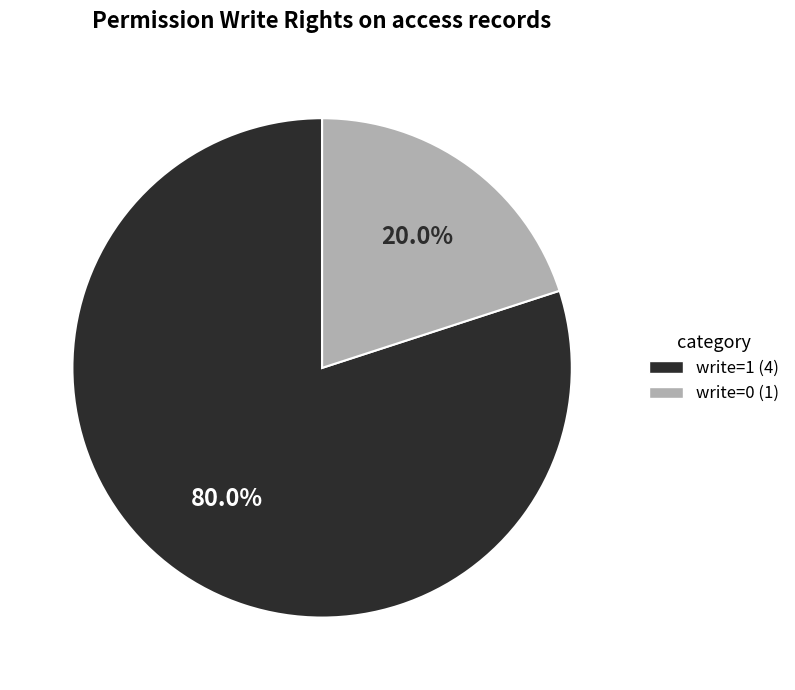

How many segments does this pie chart have?

2